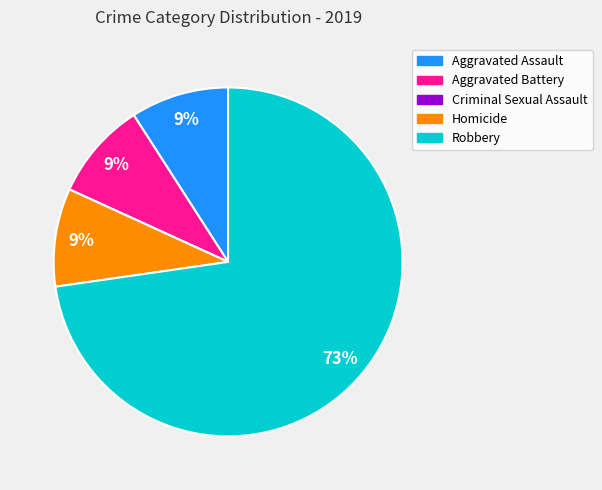

Which slice is the largest?

Robbery